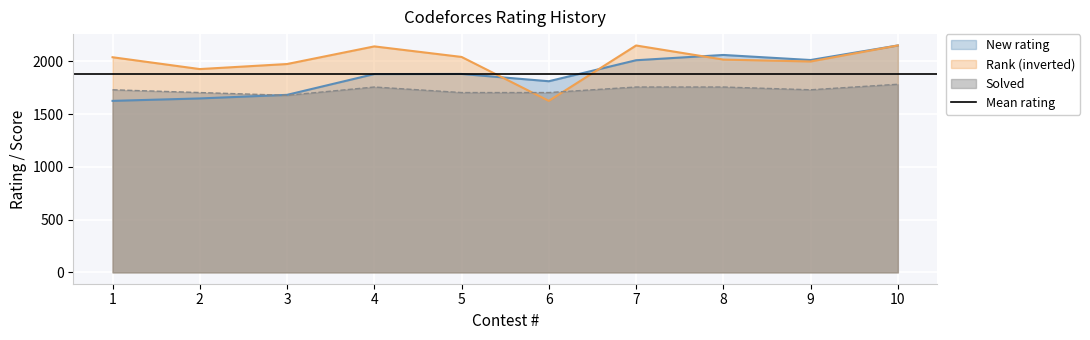

Between which two adjacent categories do New rating and Rank first intersect?

5 and 6